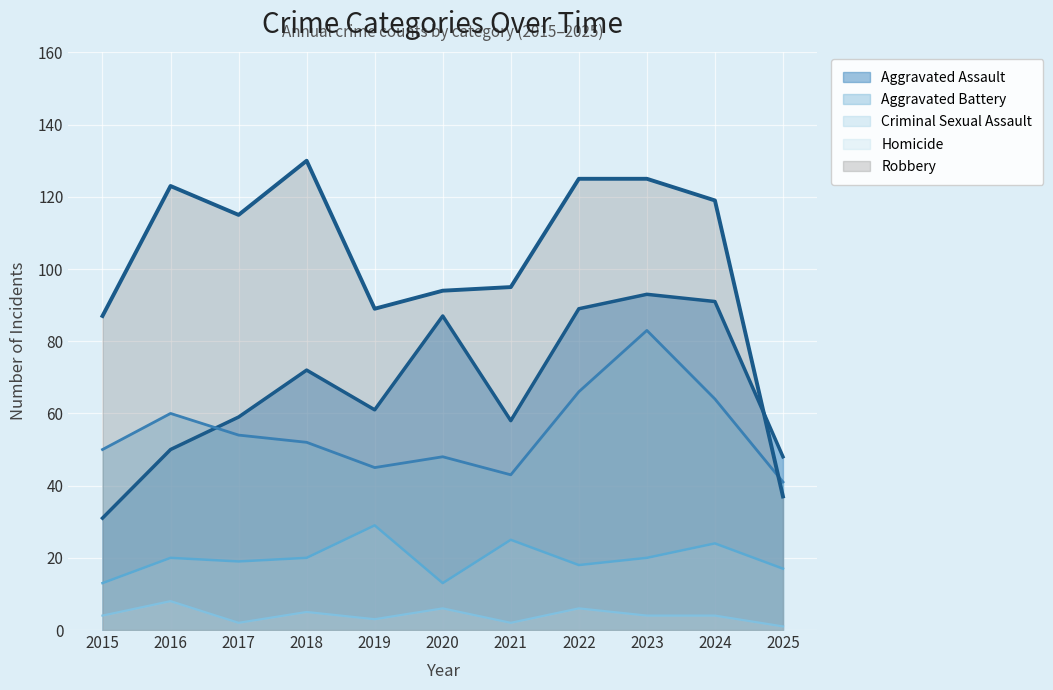

The Homicide series shows 2 at 2021. True or false?

True